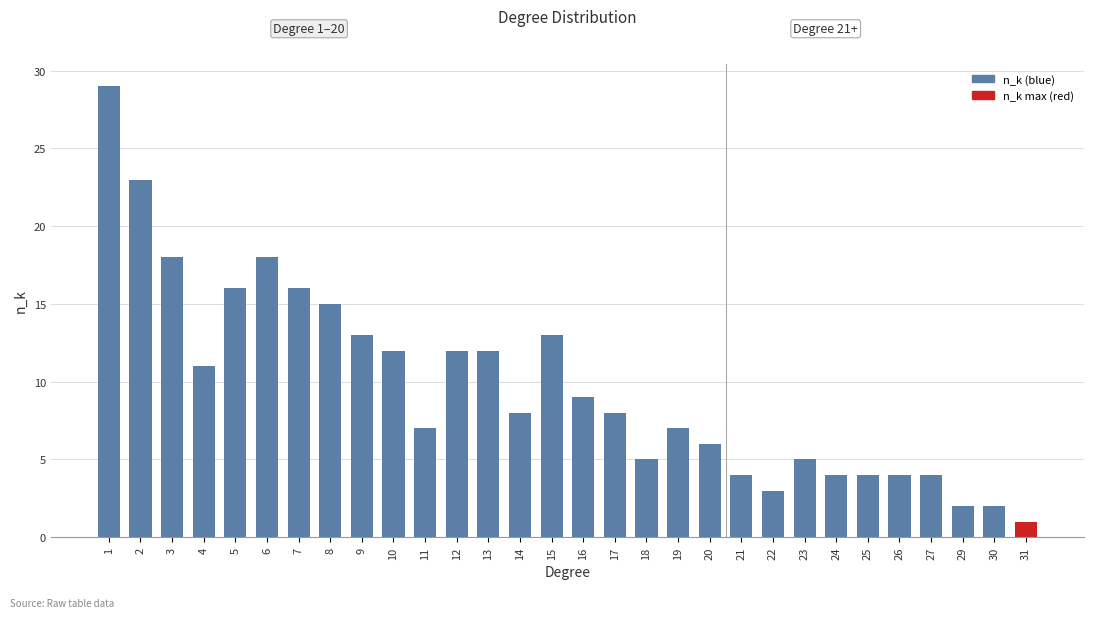

What is the ratio of the value at 26 to the value at 27?

1.0